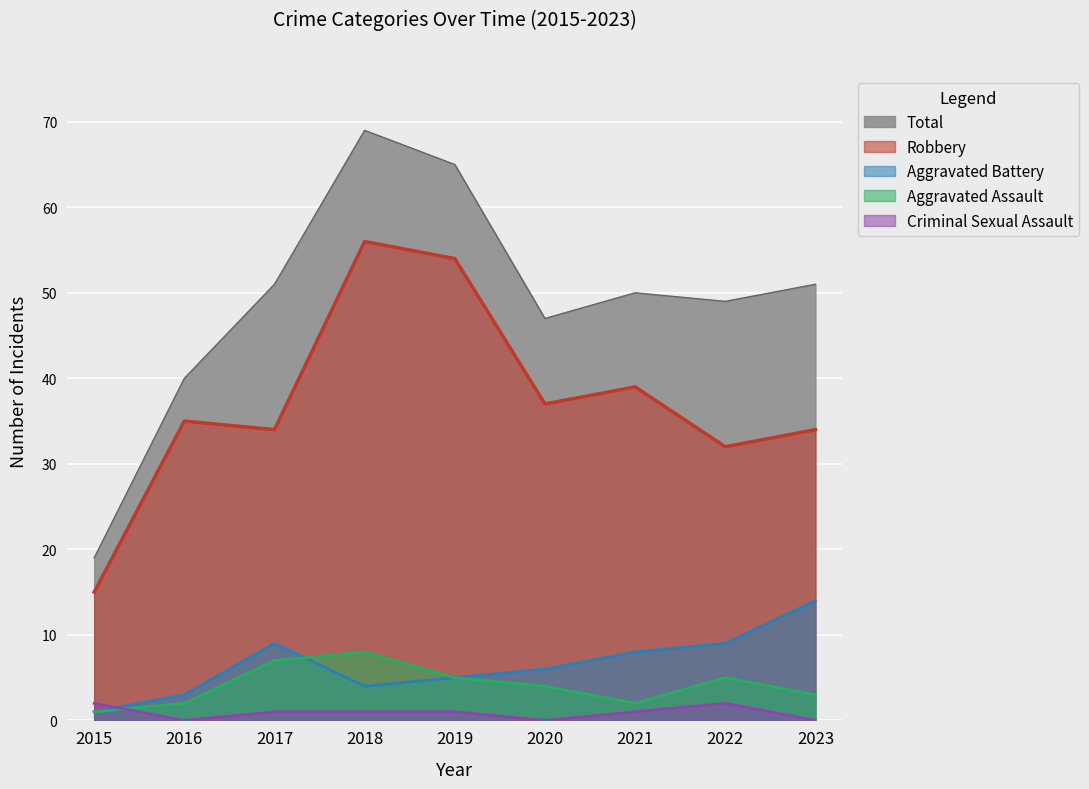

Which series has the widest spread of values?

Total